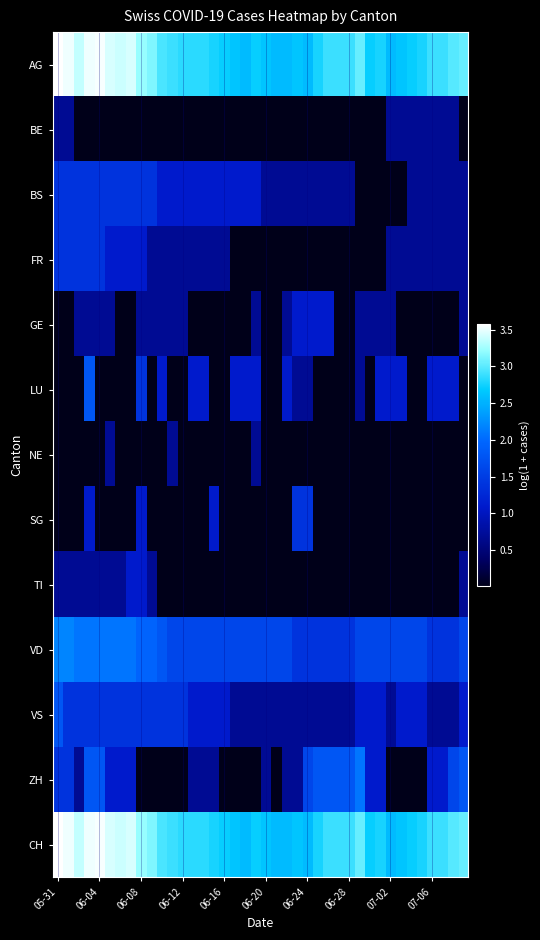

Count the number of data series in this chart.

13